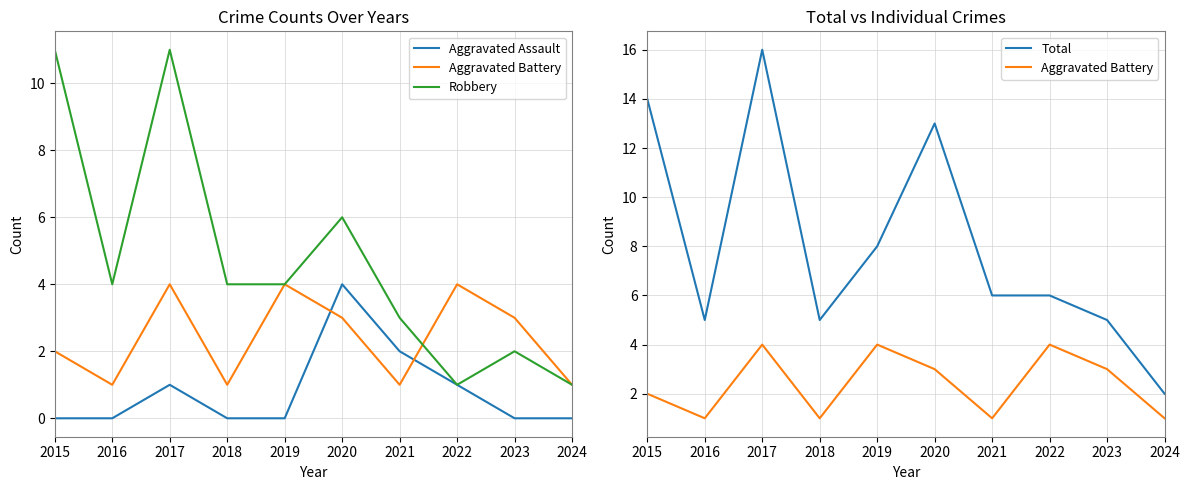

What value does the Robbery series have at 2017, to the nearest 5?

10